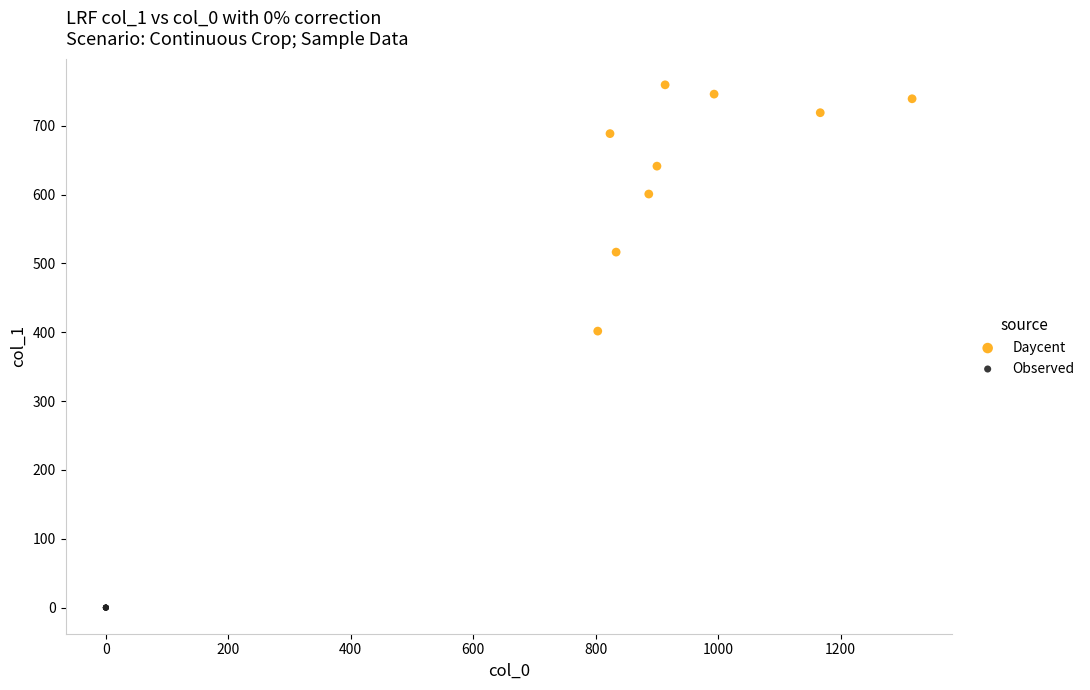

Which series reaches the maximum Y coordinate?

Daycent